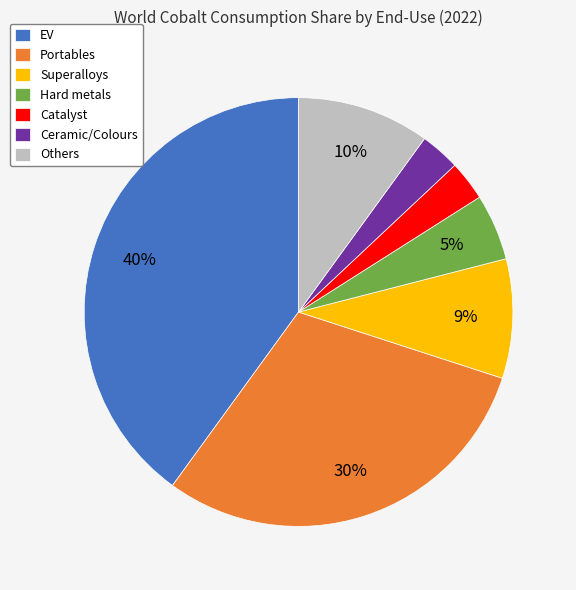

Is the sum of EV and Hard metals greater than half?

No